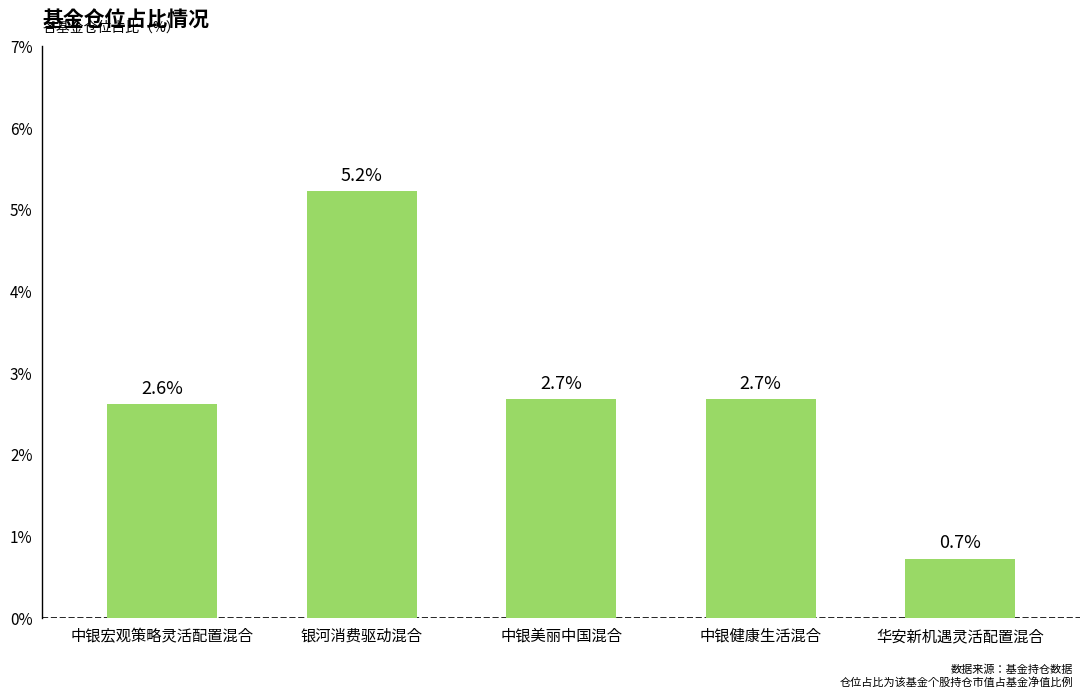

What is the average value?

2.8